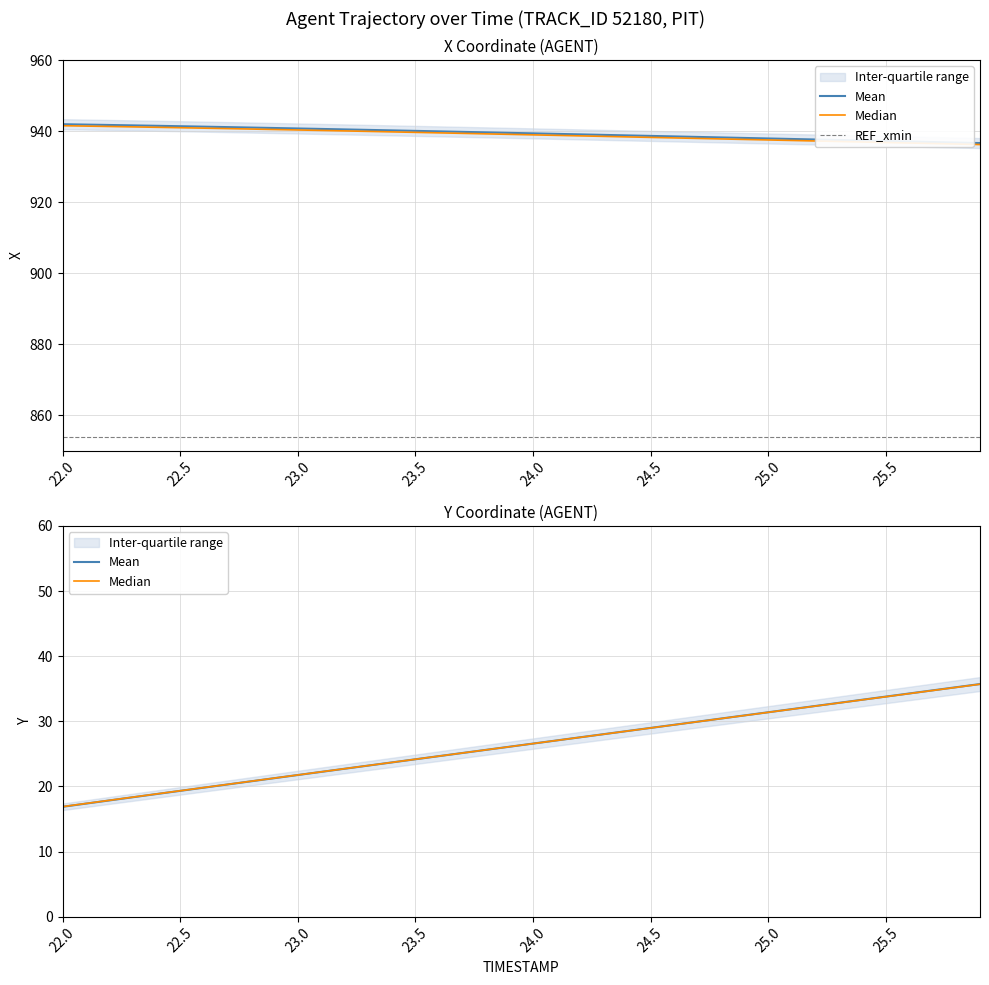

True or false: REF_xmin and Median intersect in this chart.

False